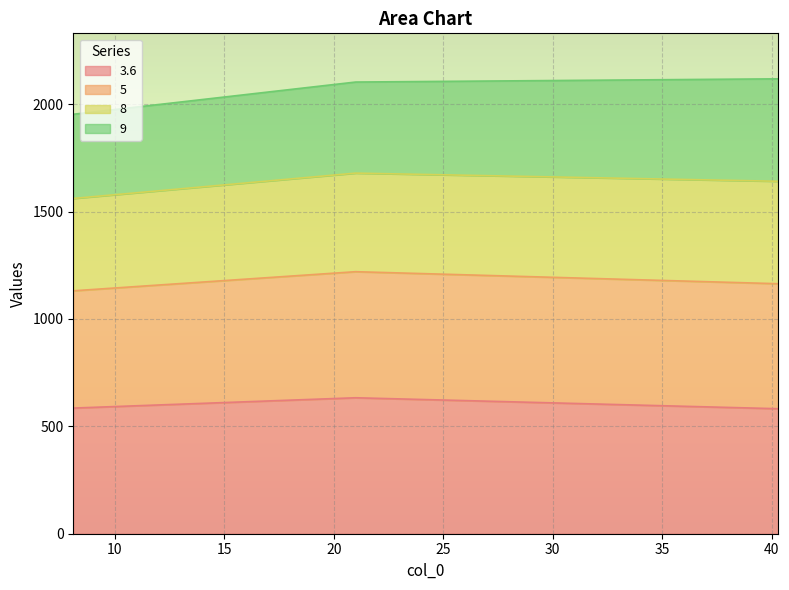

The value of 5 at 40.3 is 1197. True or false?

False